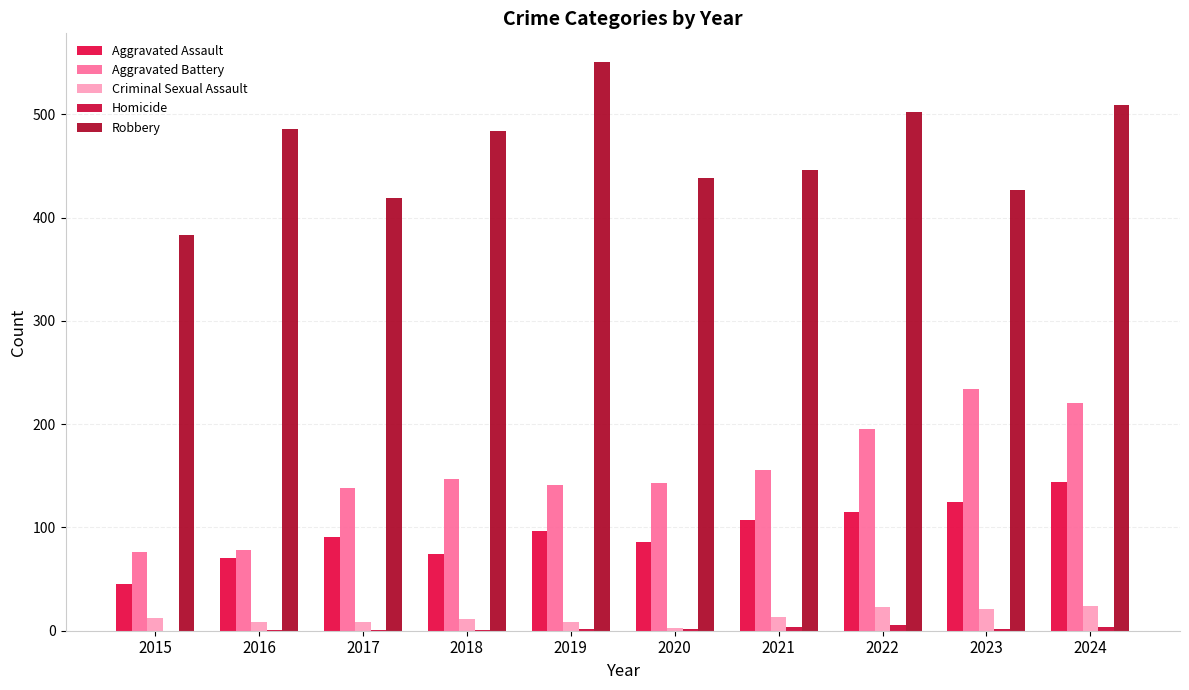

Are the bars horizontal?

No